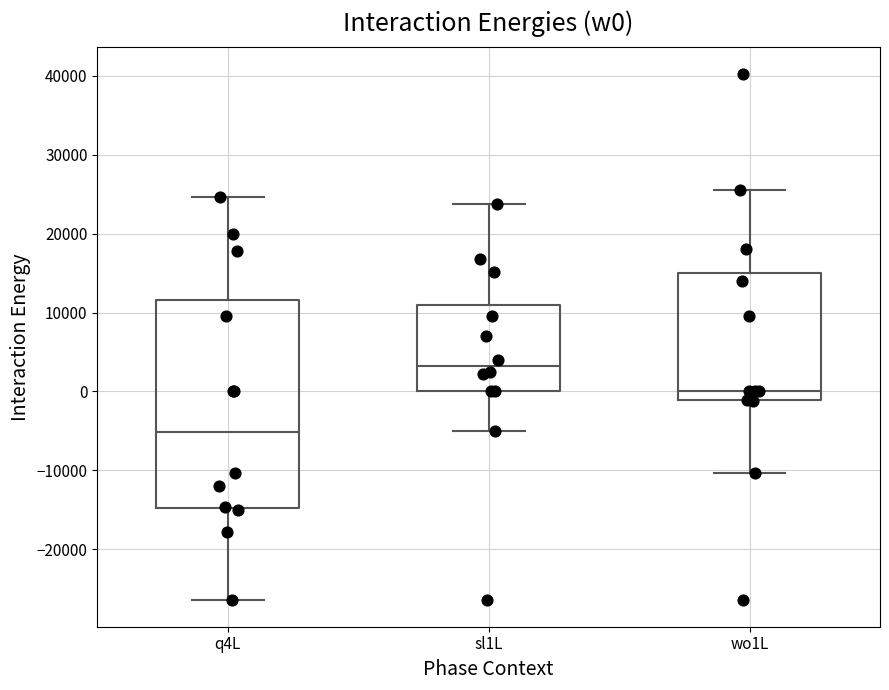

Reading left to right, transcribe this box plot: for each box, give where its median line is, the range the box spans, and where its two whiskers end, as read against the y-axis. The values are not printed on the chart, so give them approximately, as read against the axis.

q4L: median -5000, box -15000 to 12000, whiskers -26000 to 25000
sl1L: median 3000, box 0 to 11000, whiskers -5000 to 24000
wo1L: median 0, box -1000 to 15000, whiskers -10000 to 26000